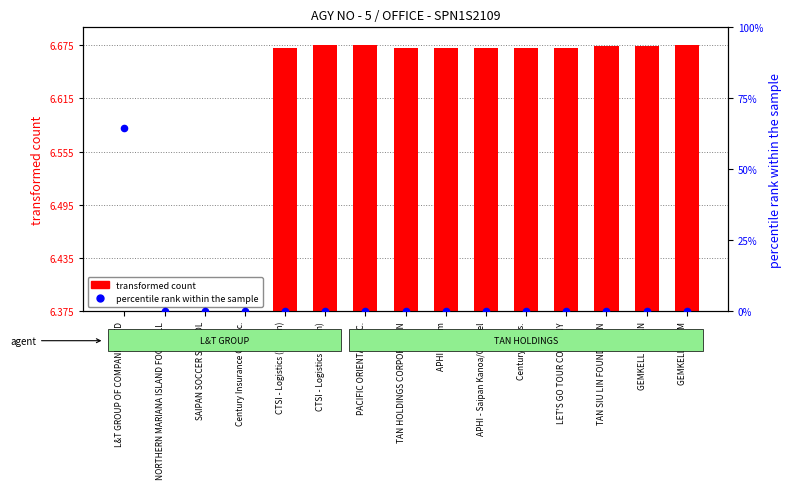

Which series reaches the maximum Y coordinate?

percentile rank within the sample